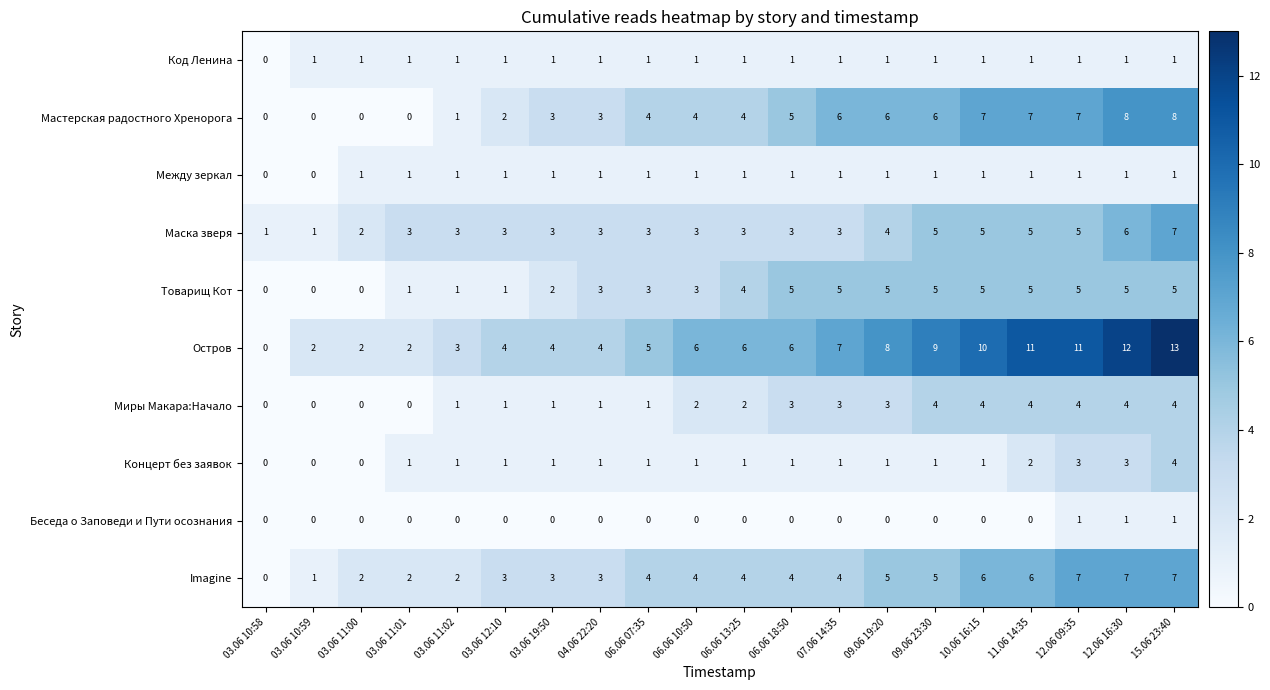

True or false: Остров has a value of 4 at 03.06 19:50.

True